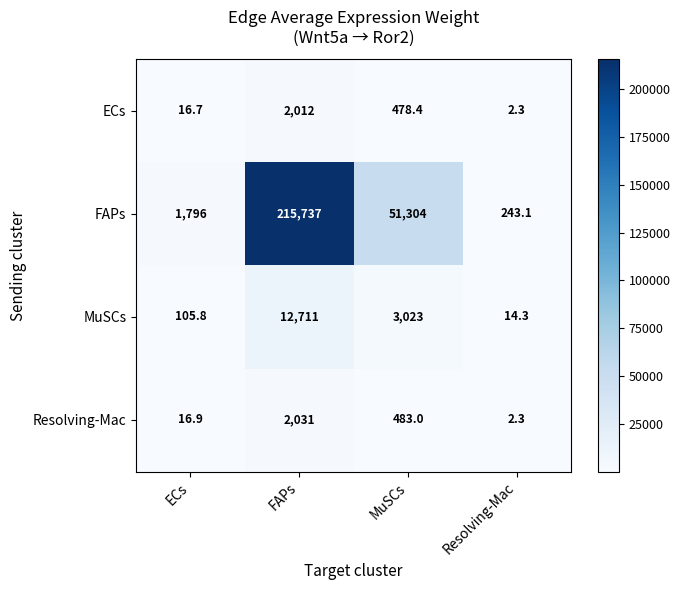

List the labels in order of Resolving-Mac value, smallest first.

Resolving-Mac, ECs, MuSCs, FAPs